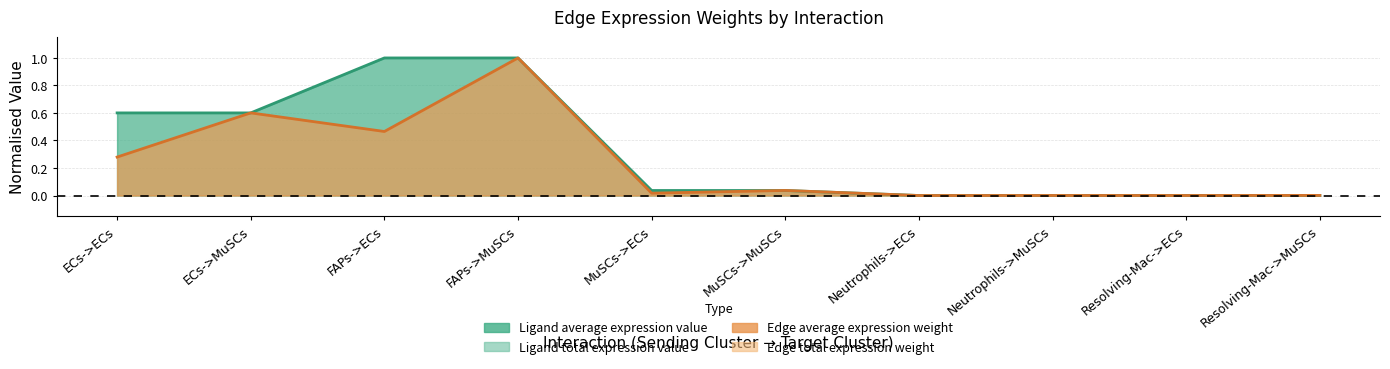

What is the average value of the Edge average expression weight series?

0.2